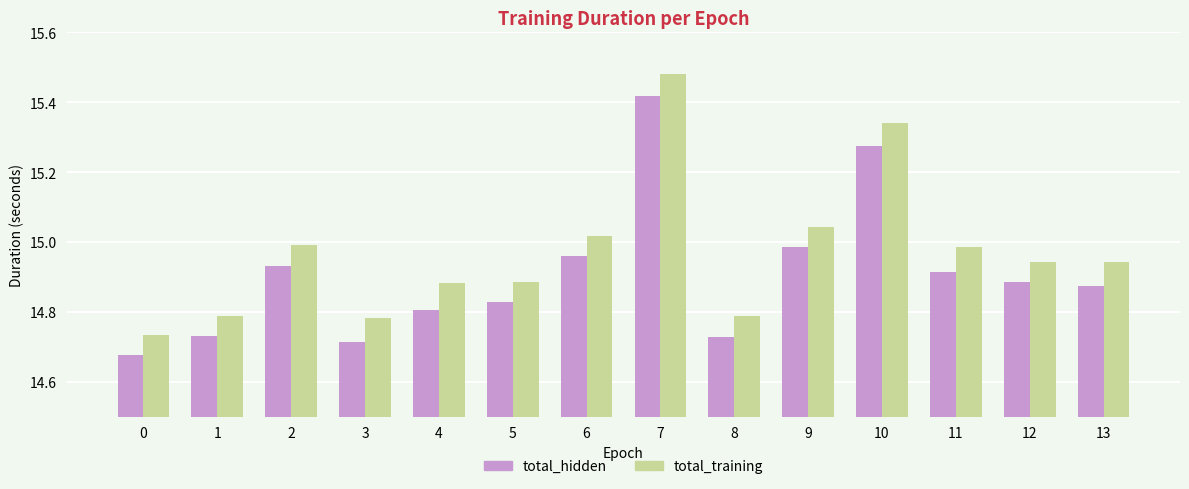

At which category is the sum across all series the highest?

7